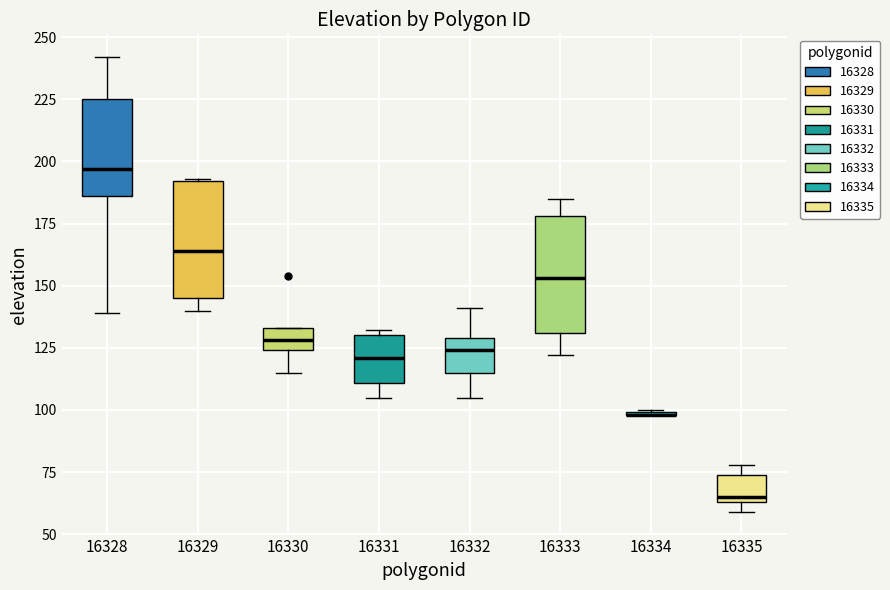

Reading left to right, transcribe this box plot: for each box, give where its median line is, the range the box spans, and where its two whiskers end, as read against the y-axis. The values are not printed on the chart, so give them approximately, as read against the axis.

16328: median 195, box 185 to 225, whiskers 140 to 240
16329: median 165, box 145 to 190, whiskers 140 to 195
16330: median 130, box 125 to 135, whiskers 115 to 135
16331: median 120, box 110 to 130, whiskers 105 to 130 (just above the box's upper edge)
16332: median 125, box 115 to 130, whiskers 105 to 140
16333: median 155, box 130 to 180, whiskers 120 to 185
16334: box collapsed to a line at 100, whiskers 100 to 100
16335: median 65 (just above the box's lower edge), box 65 to 75, whiskers 60 to 80